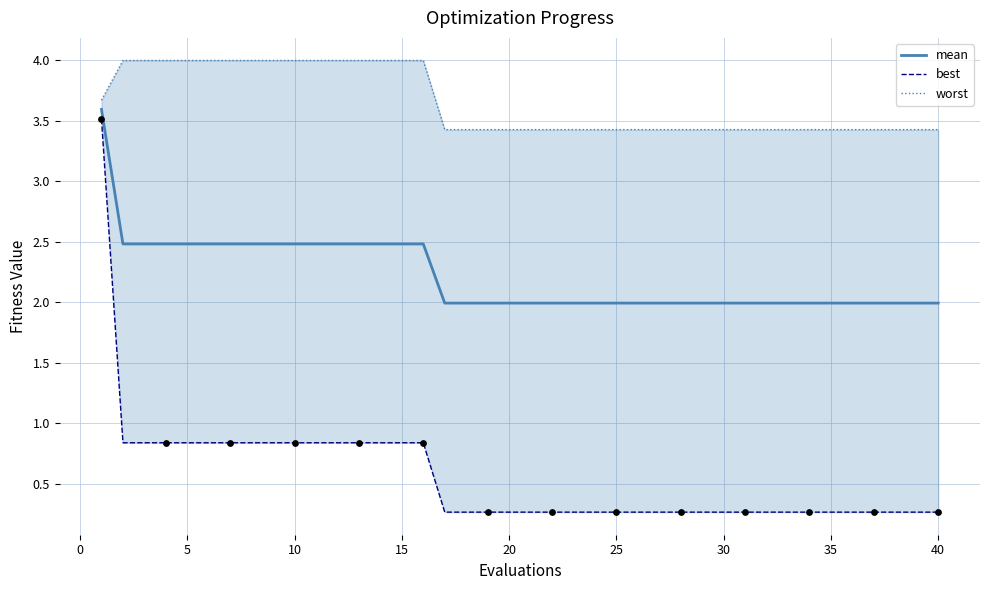

What is the lowest value of the mean series?

2.0